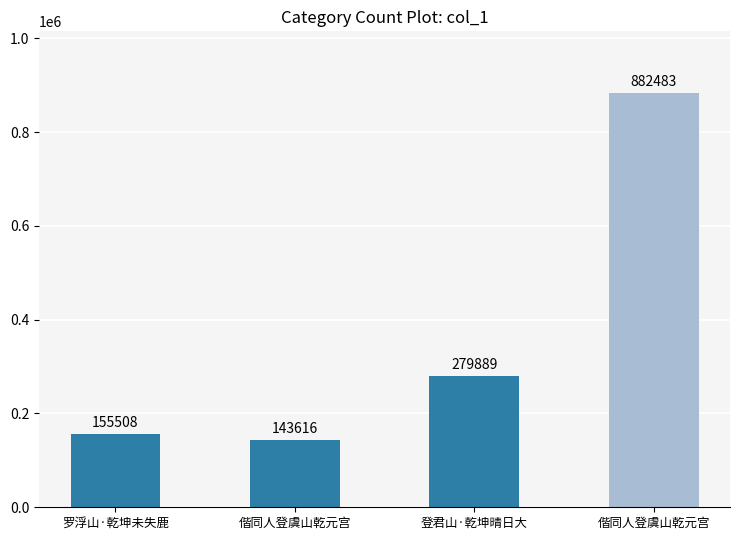

List the labels in order of value, largest first.

偕同人登虞山乾元宫, 登君山·乾坤晴日大, 罗浮山·乾坤未失鹿, 偕同人登虞山乾元宫